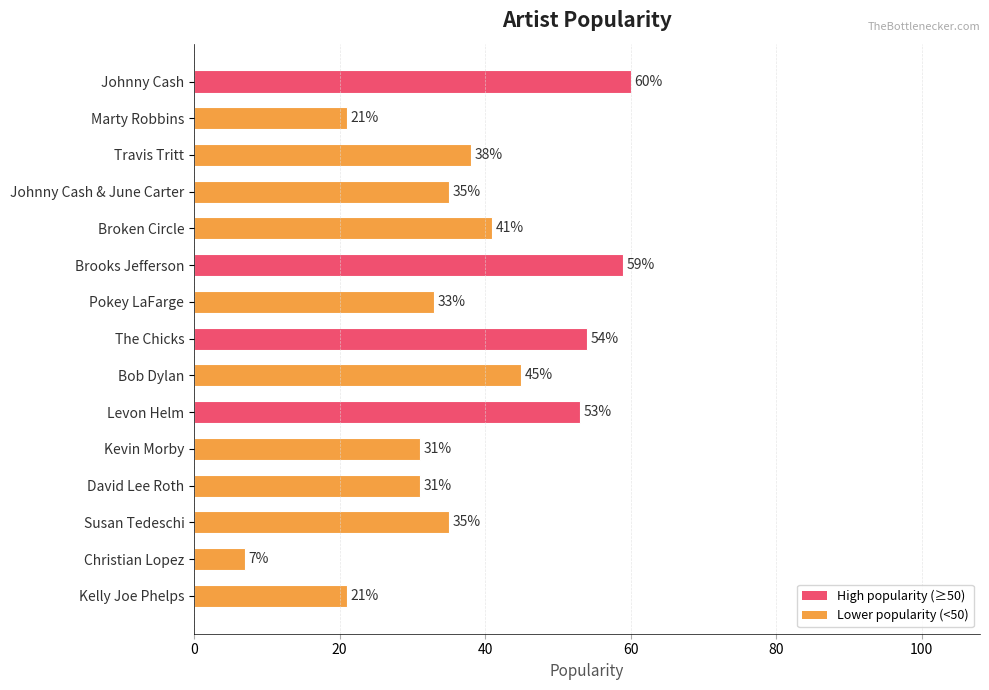

Reading top to bottom, transcribe all the data shown in this chart.

Johnny Cash=60	Marty Robbins=21	Travis Tritt=38	Johnny Cash & June Carter=35	Broken Circle=41	Brooks Jefferson=59	Pokey LaFarge=33	The Chicks=54	Bob Dylan=45	Levon Helm=53	Kevin Morby=31	David Lee Roth=31	Susan Tedeschi=35	Christian Lopez=7	Kelly Joe Phelps=21